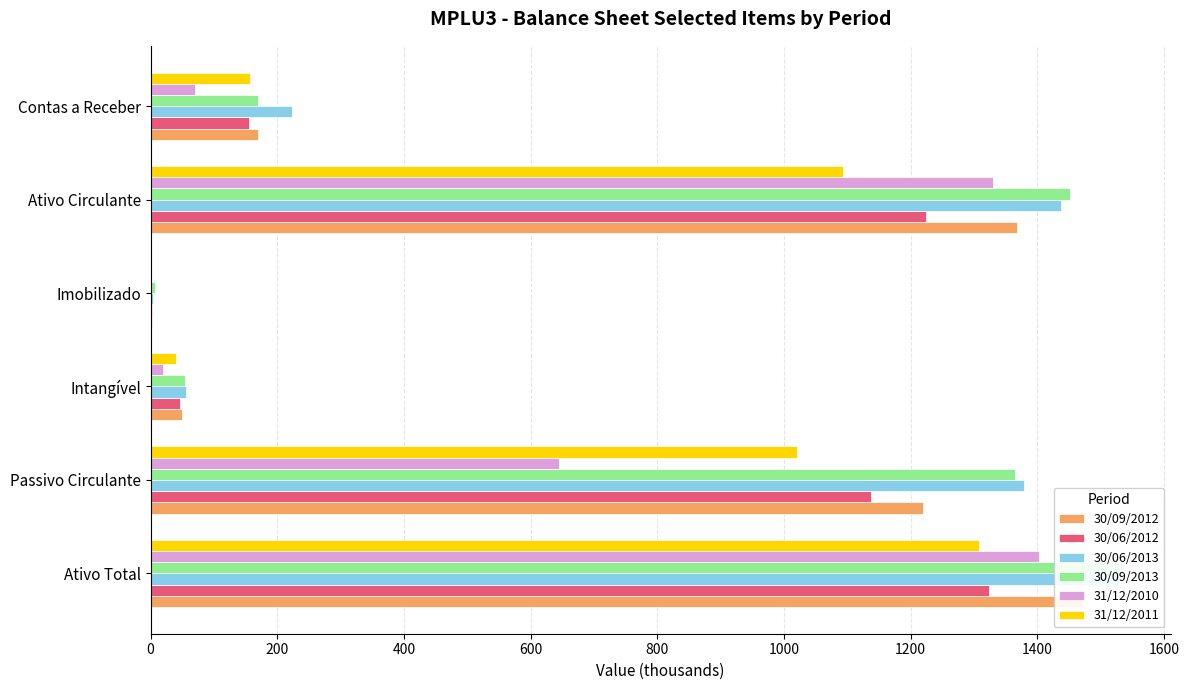

Between Imobilizado and Ativo Circulante, which series saw the biggest shift?

30/09/2013